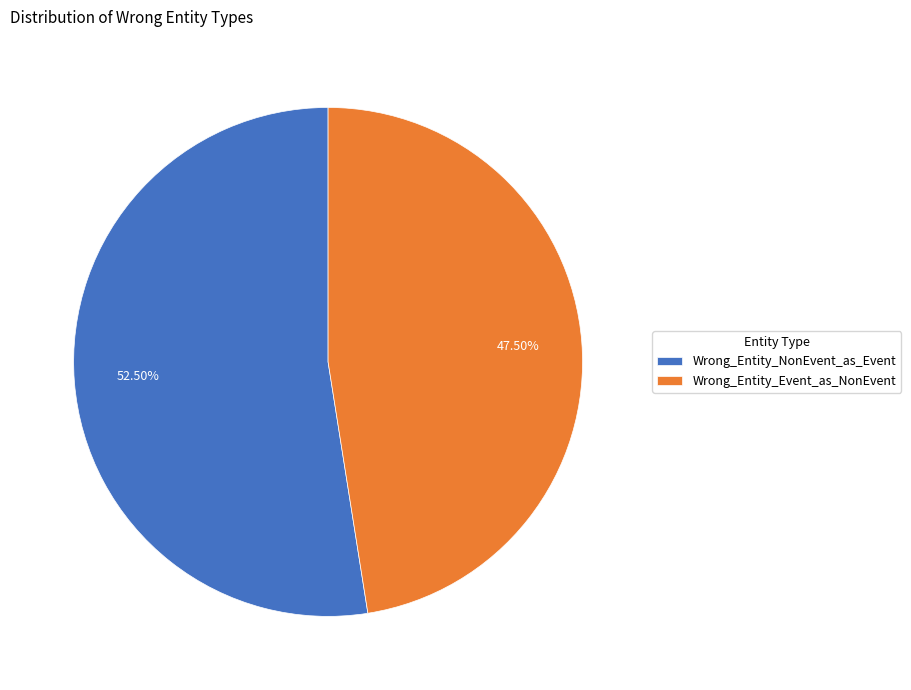

Rank the categories by value from lowest to highest.

Wrong_Entity_Event_as_NonEvent, Wrong_Entity_NonEvent_as_Event